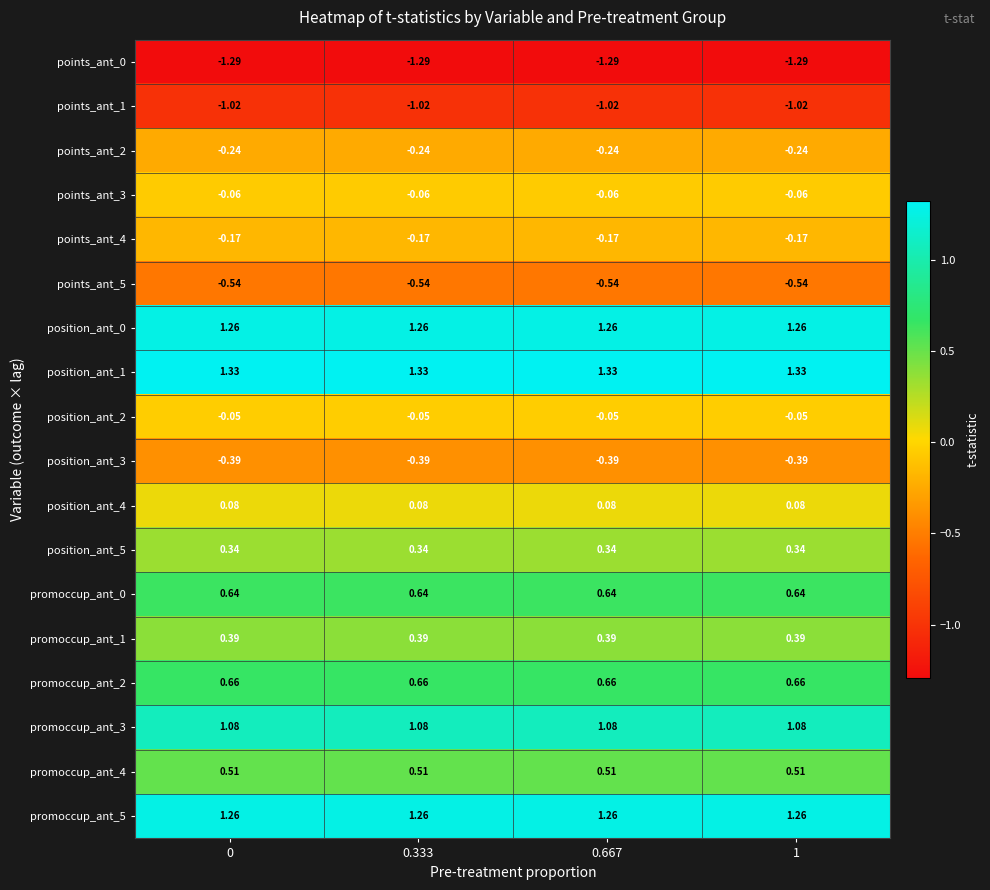

Is the value of points_ant_5 at 0.333 greater than the value of points_ant_4 at 1?

No